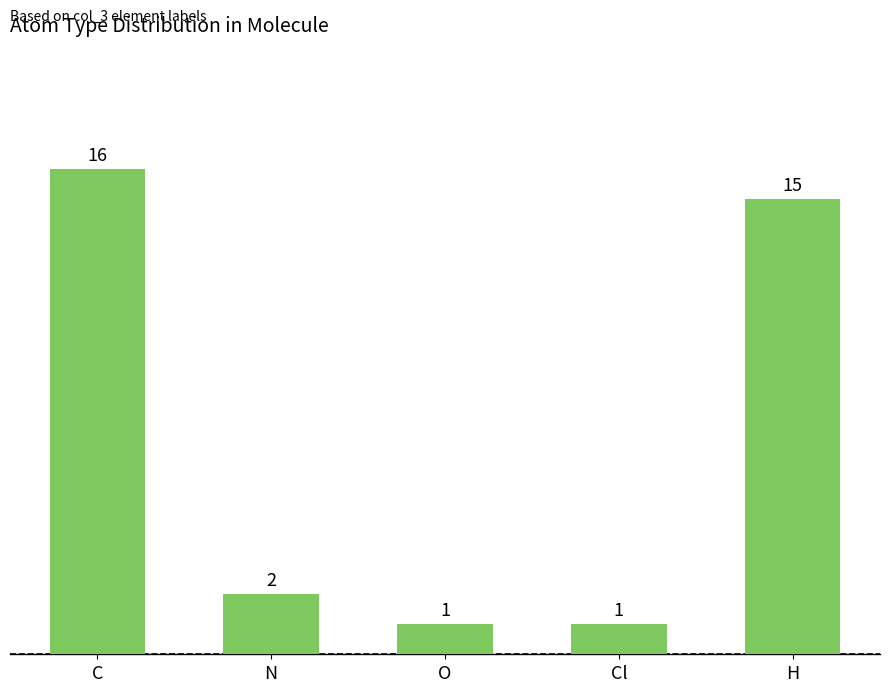

List the labels in order of value, smallest first.

O, Cl, N, H, C